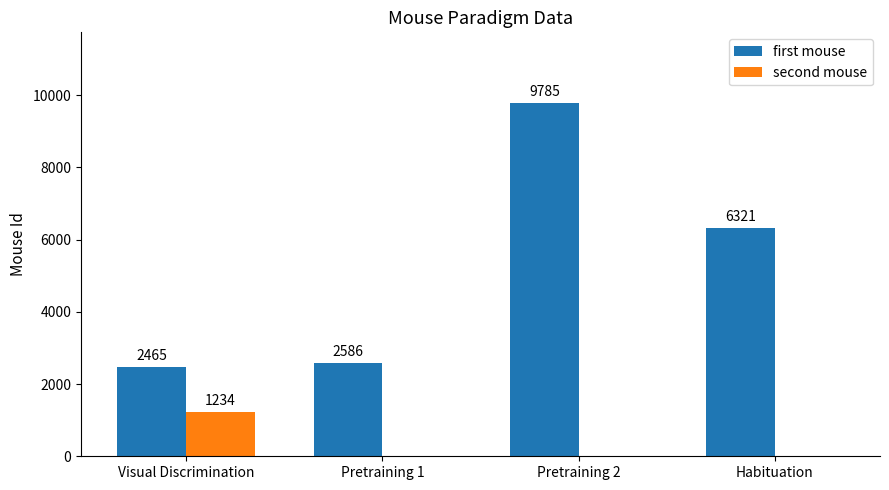

Is the value of second mouse at Pretraining 1 greater than the value of first mouse at Pretraining 2?

No